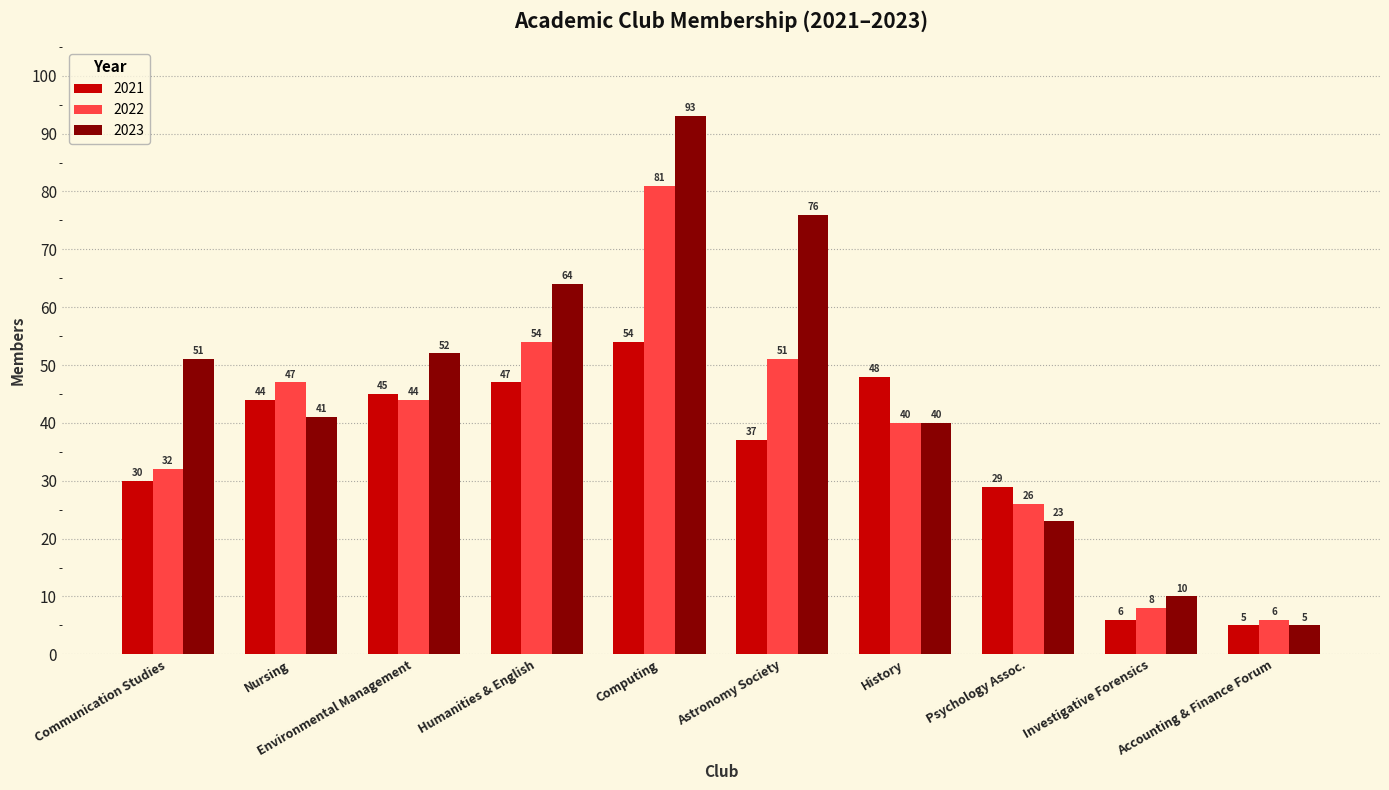

How many series are shown in this chart?

3